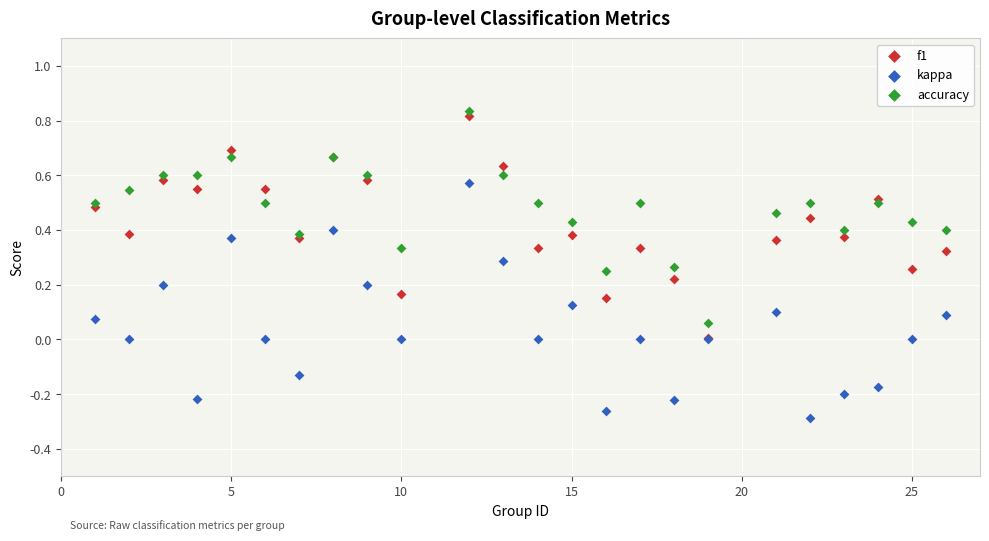

Which series contains the highest Y value?

accuracy